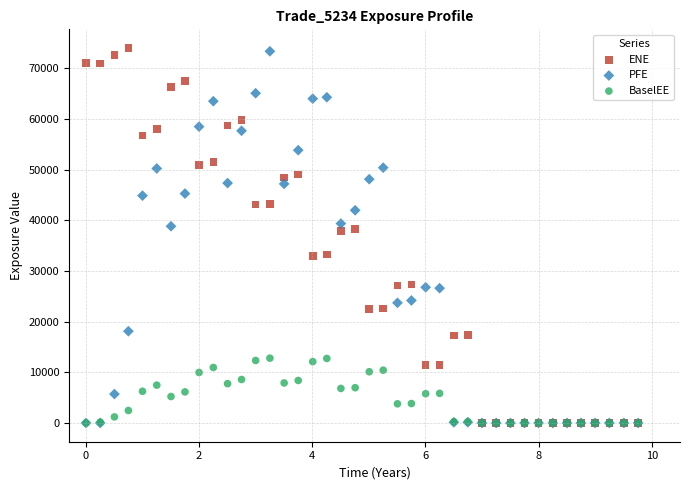

What are all the series names shown in the legend?

ENE, PFE, BaselEE